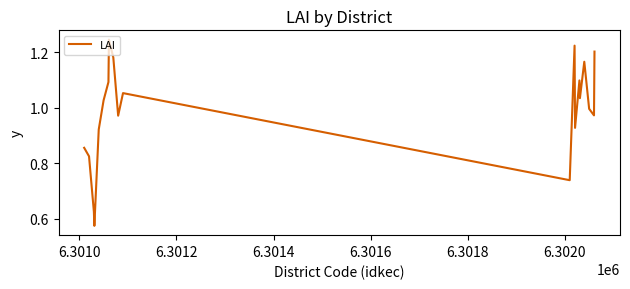

What is the sum of all values?

19.7